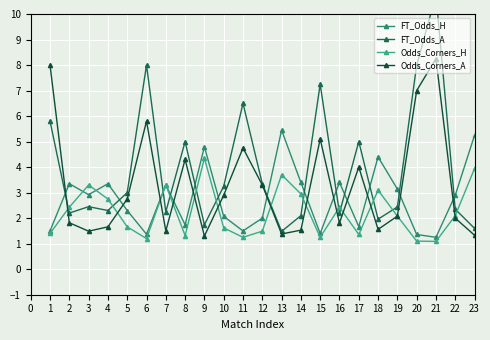

Which series ends up on top after the final intersection of Odds_Corners_H and FT_Odds_A?

Odds_Corners_H